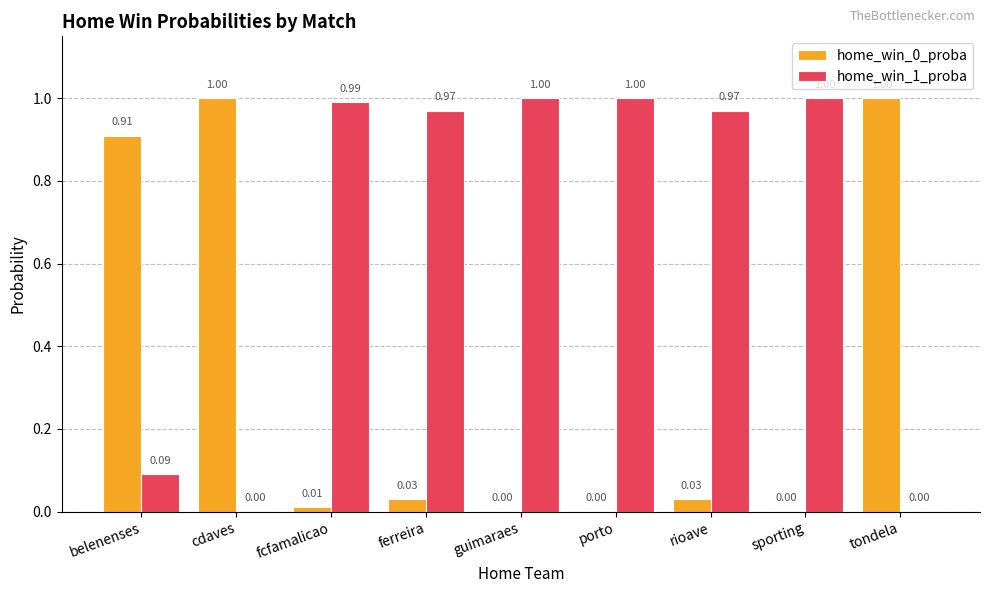

What is the sum of all home_win_0_proba values?

3.0